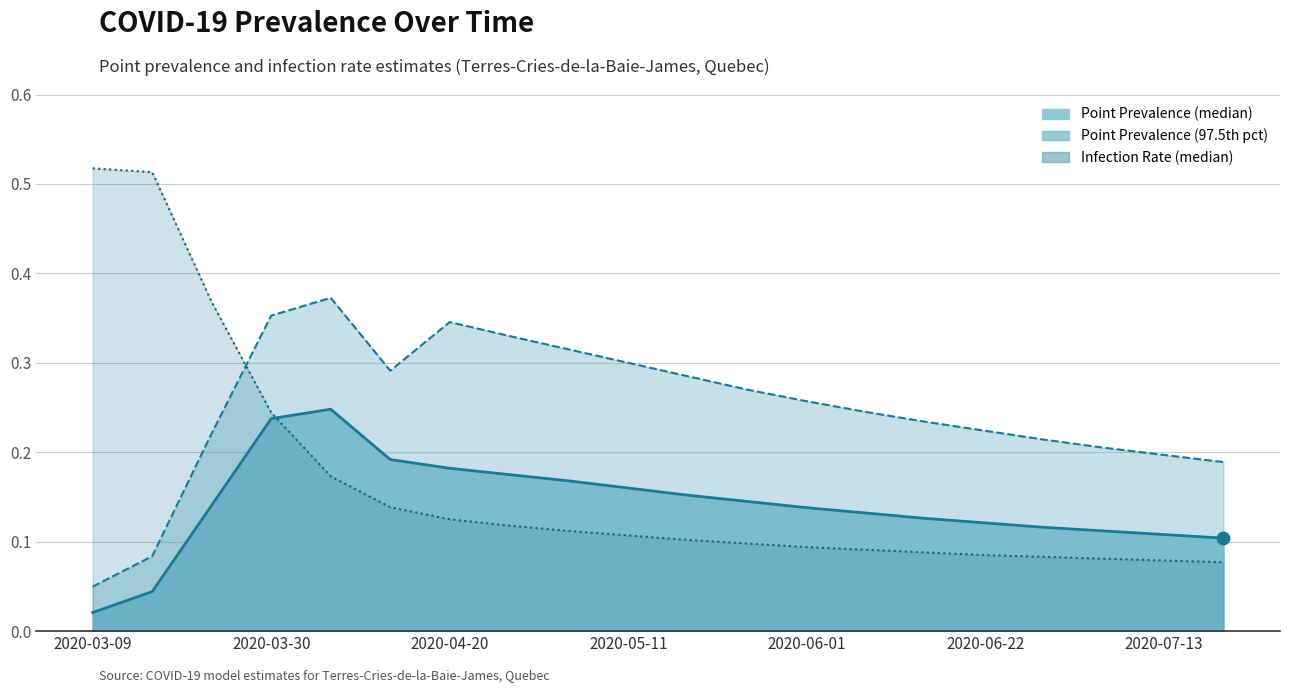

Which series has the largest total across all categories?

pointprevalence_975_line